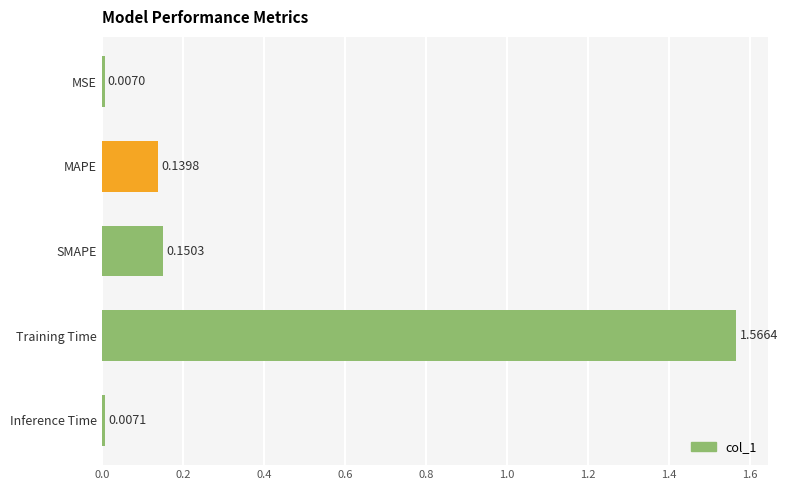

How many series are shown in this chart?

1